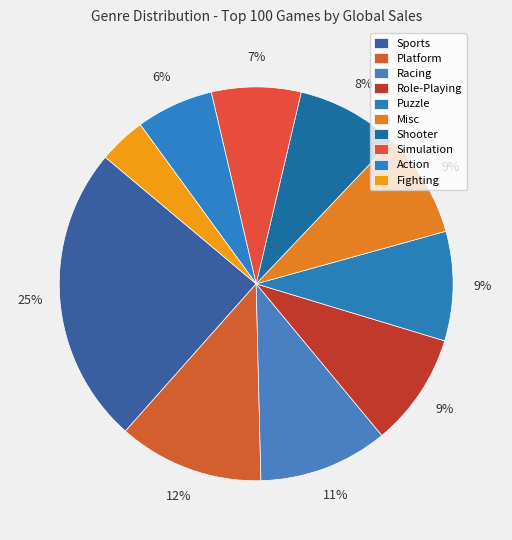

Between Puzzle and Fighting, which is larger?

Puzzle